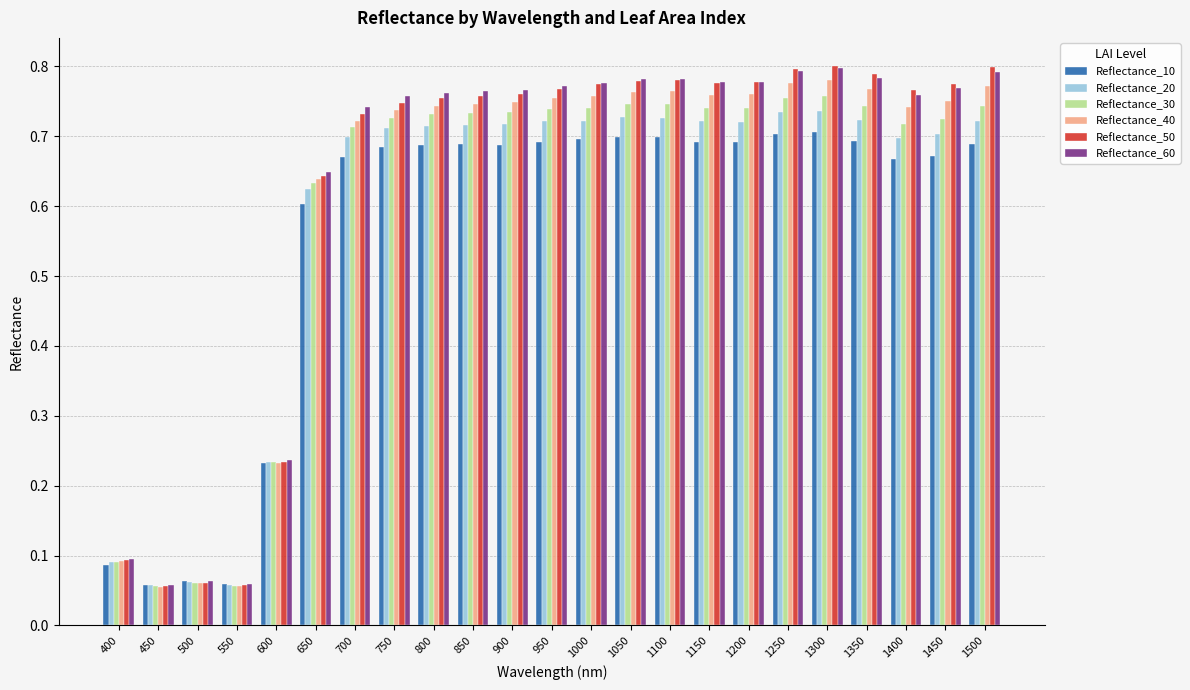

What are all the series names shown in the legend?

Reflectance_10, Reflectance_20, Reflectance_30, Reflectance_40, Reflectance_50, Reflectance_60